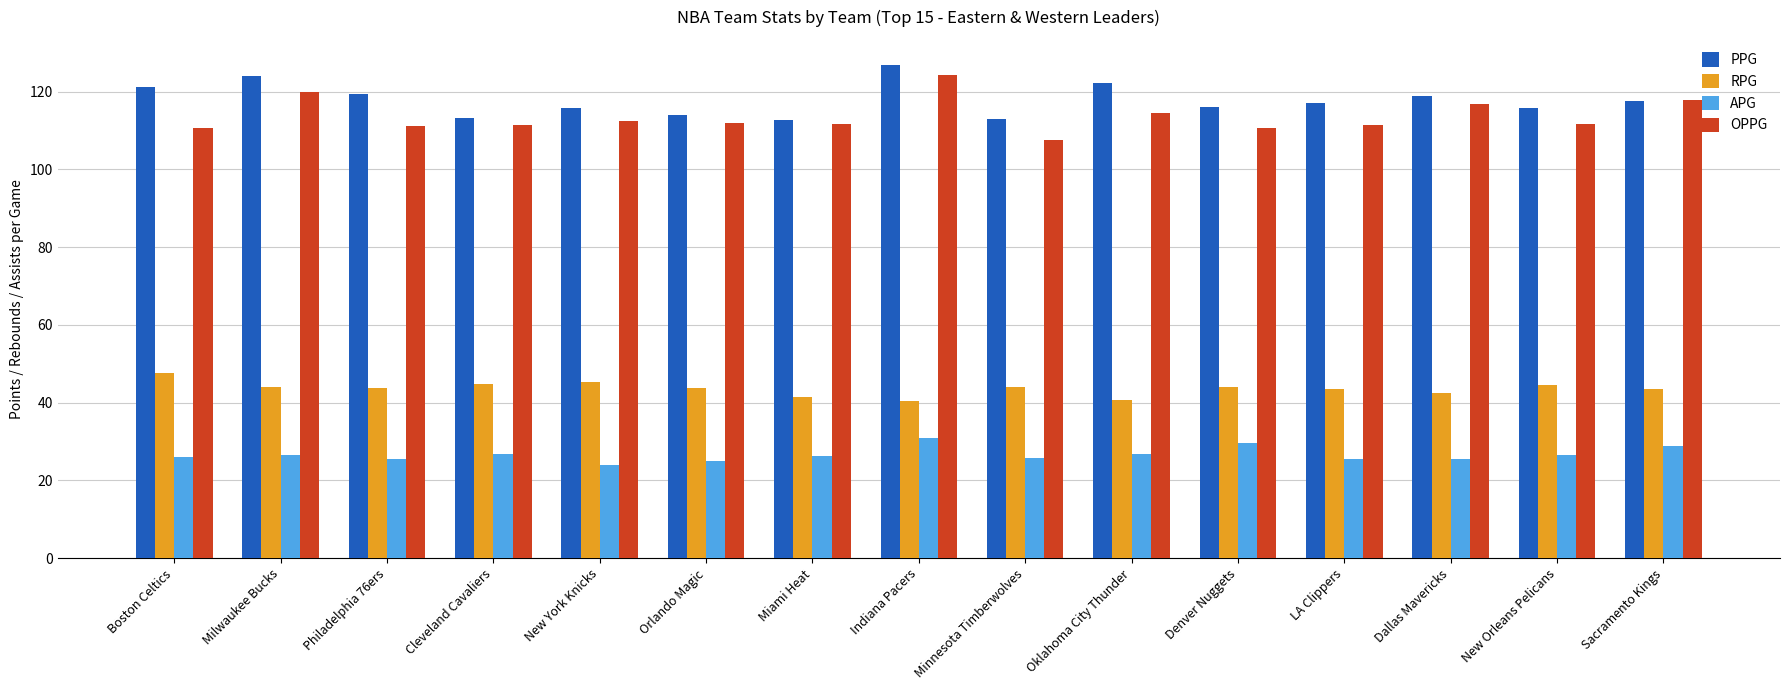

The value of APG at Philadelphia 76ers is 25.5. True or false?

True